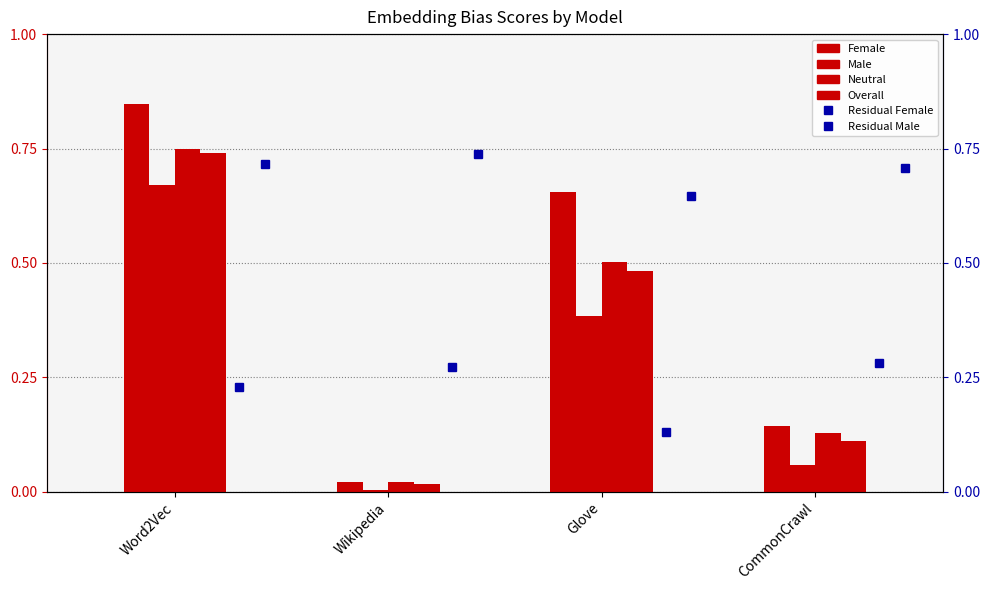

What is the lowest value of the Residual Female series?

0.1